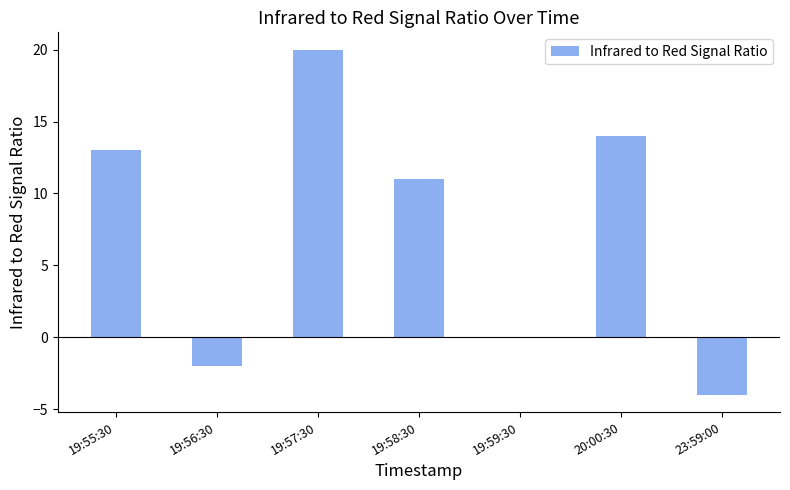

What is the sum of all values?

52